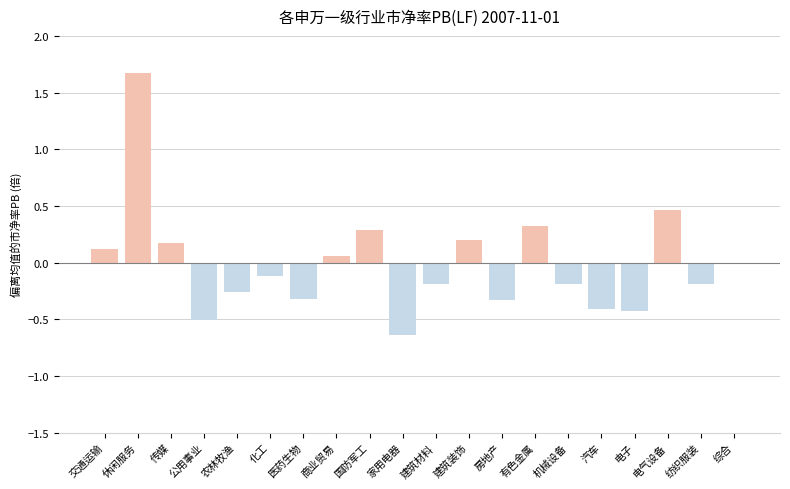

What is the sum of the values at 电子 and 休闲服务?

1.2